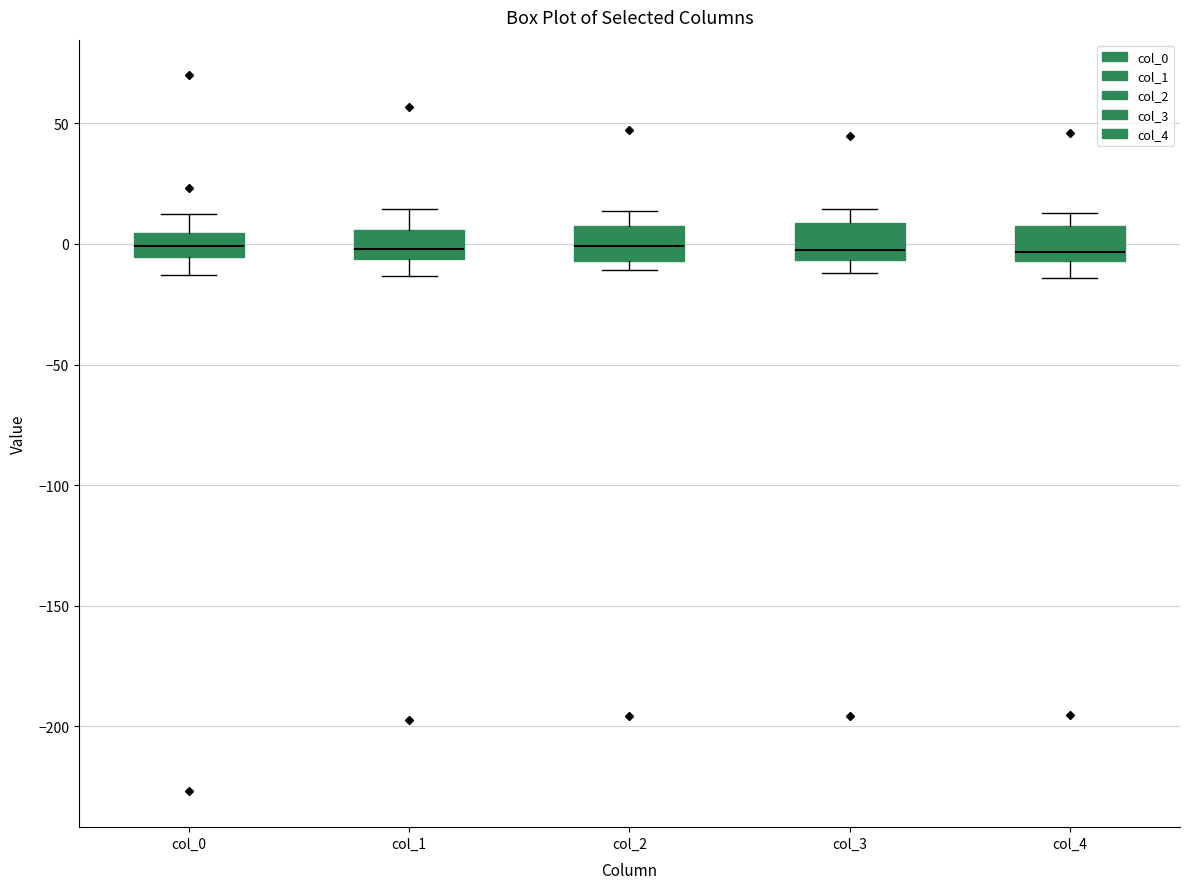

Reading left to right, read every box against the y-axis: the position of its median line, the range the box covers, and the ends of its whiskers. The values are not printed on the chart, so give them approximately, as read against the axis.

col_0: median 0, box -5 to 5, whiskers -15 to 10
col_1: median 0, box -5 to 5, whiskers -15 to 15
col_2: median 0, box -5 to 5, whiskers -10 to 15
col_3: median 0, box -5 to 10, whiskers -10 to 15
col_4: median -5 (just above the box's lower edge), box -5 to 10, whiskers -15 to 15